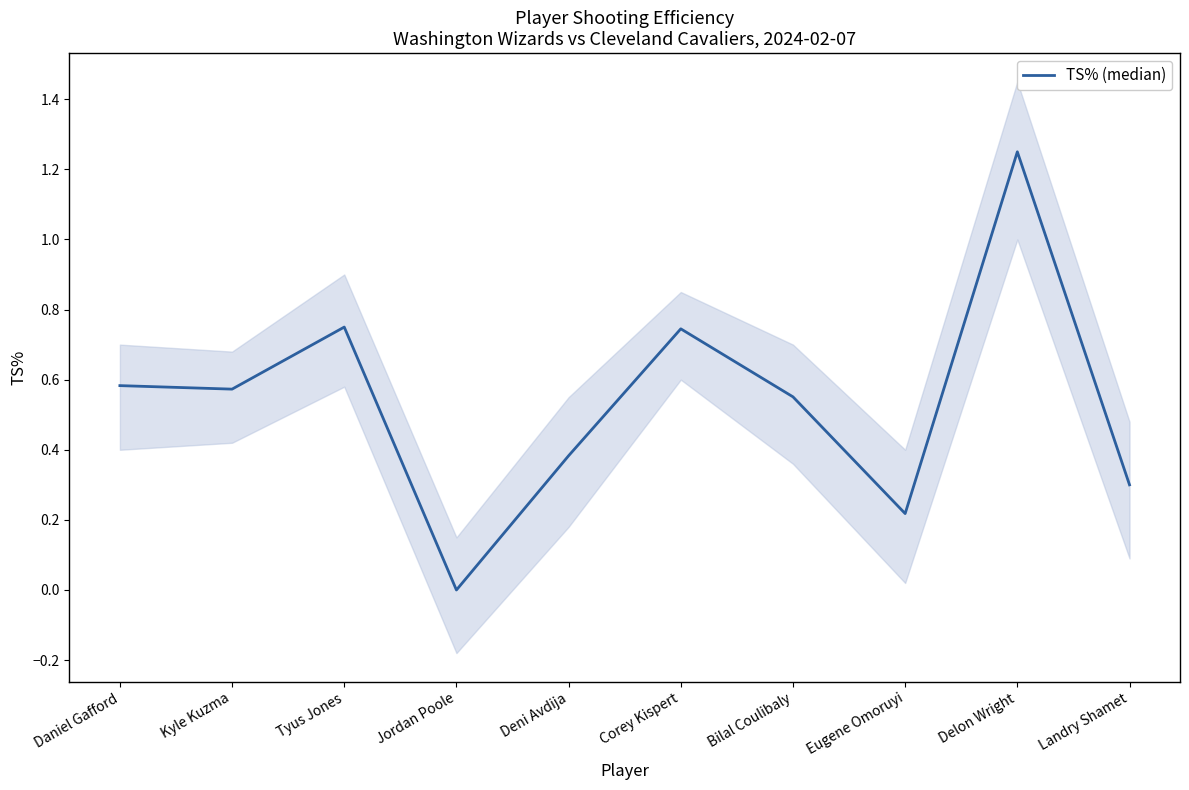

What is the label of the 2nd point from the right?

Delon Wright